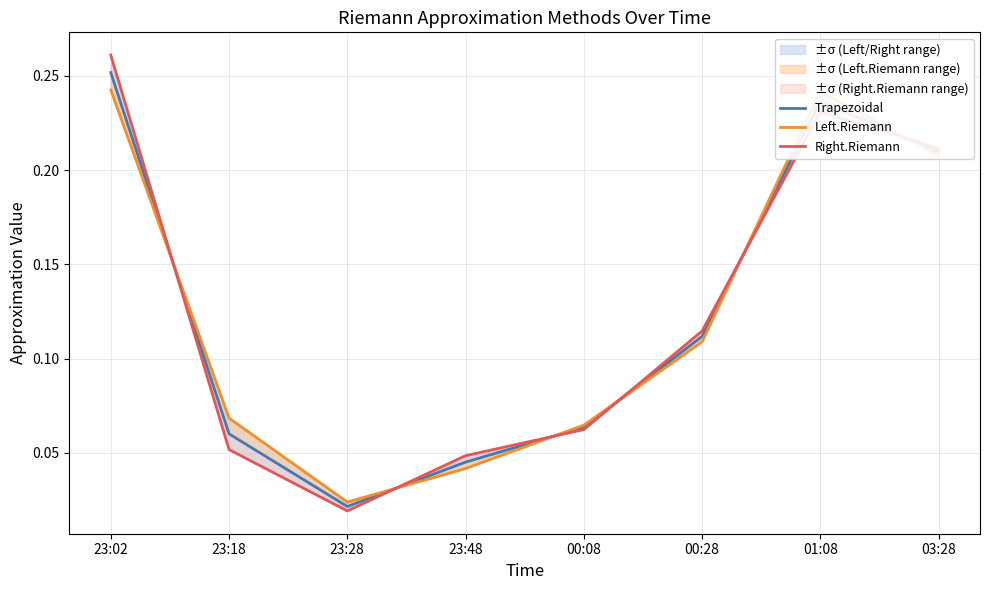

What is the sum of all Trapezoidal values?

1.0